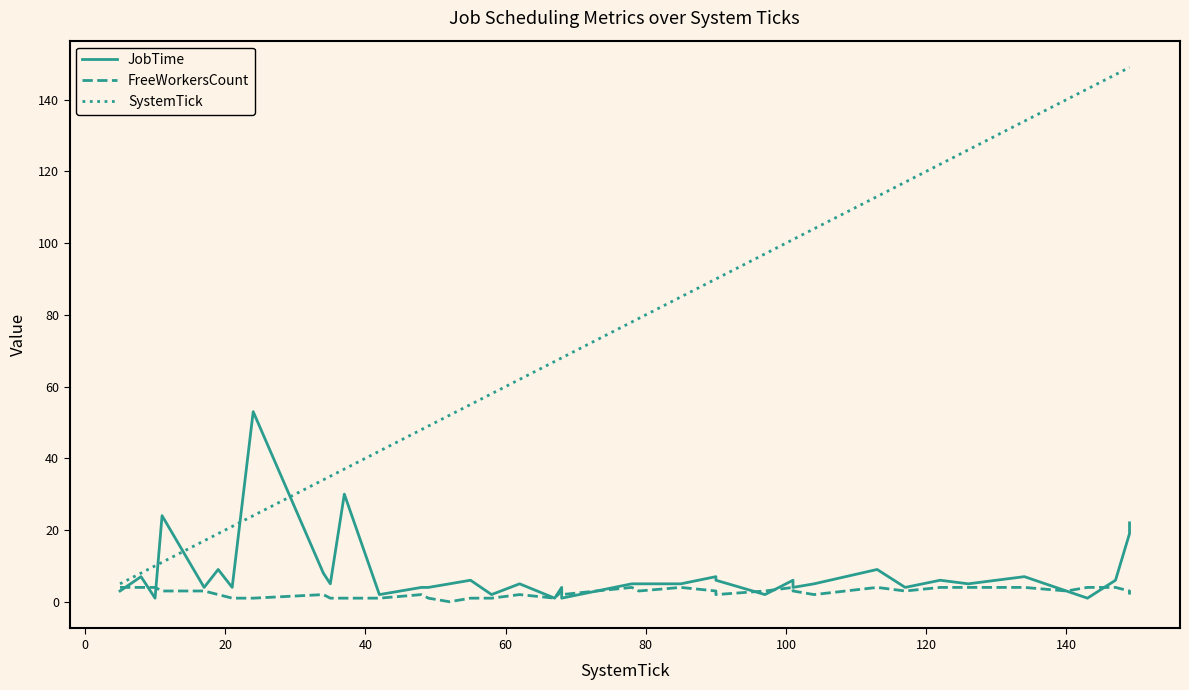

How many positive values does the FreeWorkersCount series have?

39